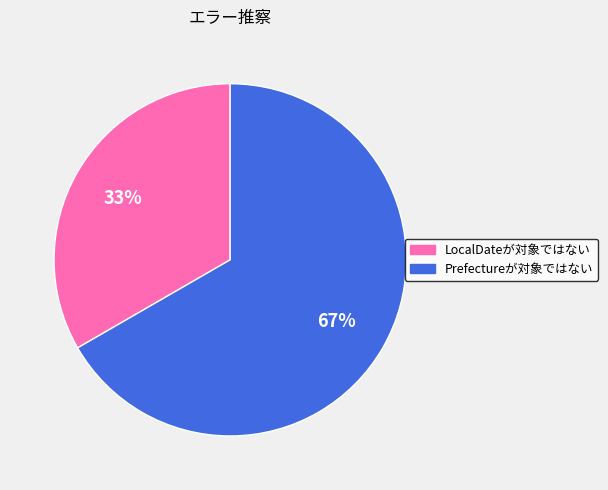

Combined, do LocalDateが対象ではない and Prefectureが対象ではない account for over 50%?

Yes